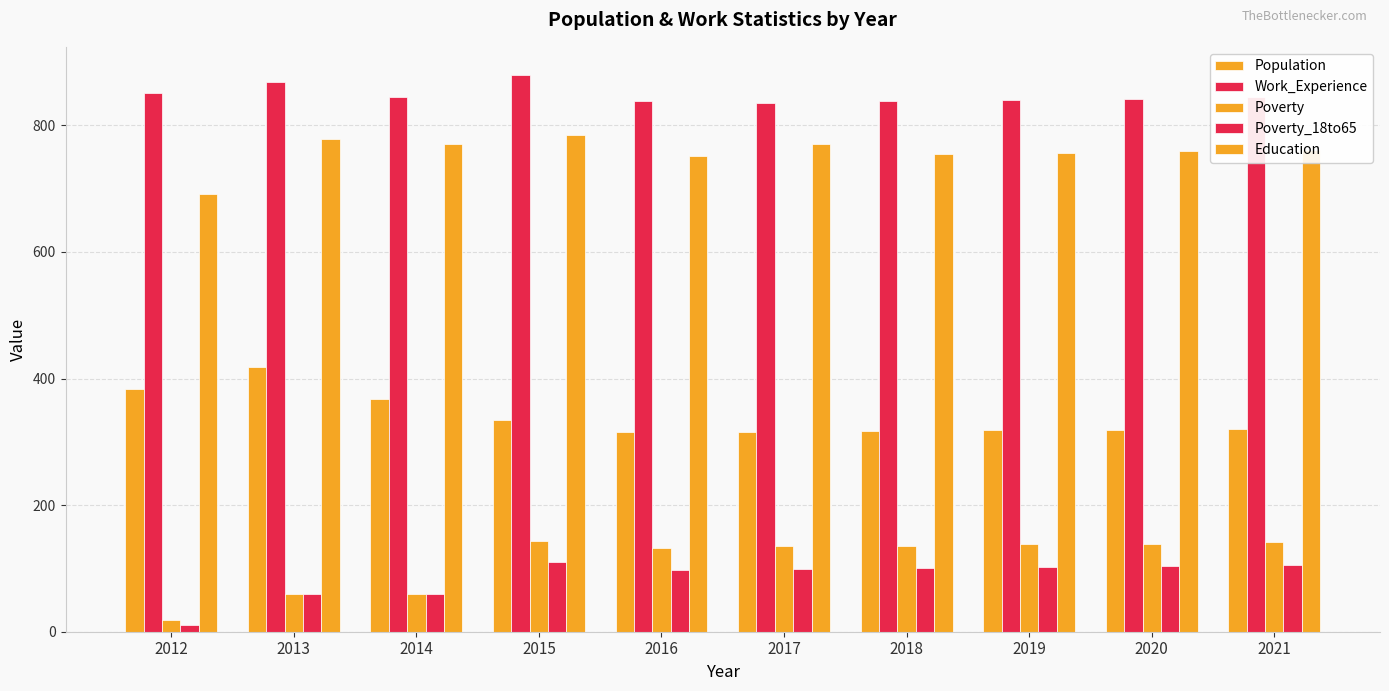

How many data points in Population are less than 320?

5